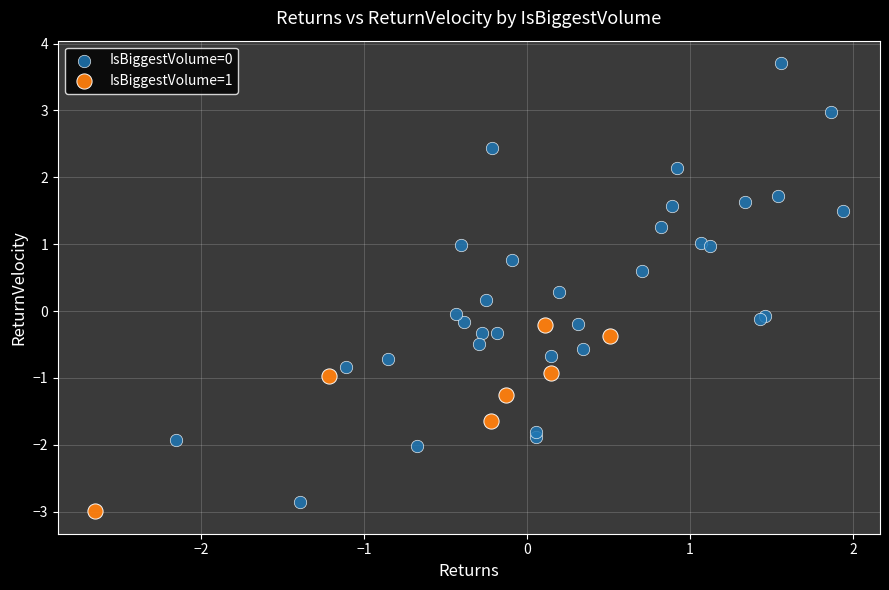

Which series reaches the minimum Y coordinate?

IsBiggestVolume=1